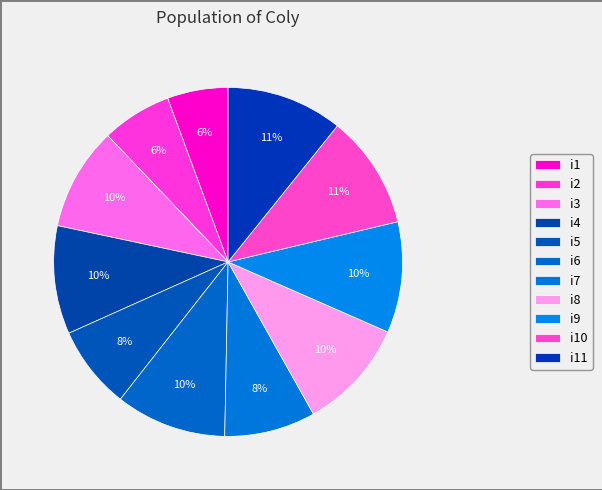

How many slices are in this pie chart?

11